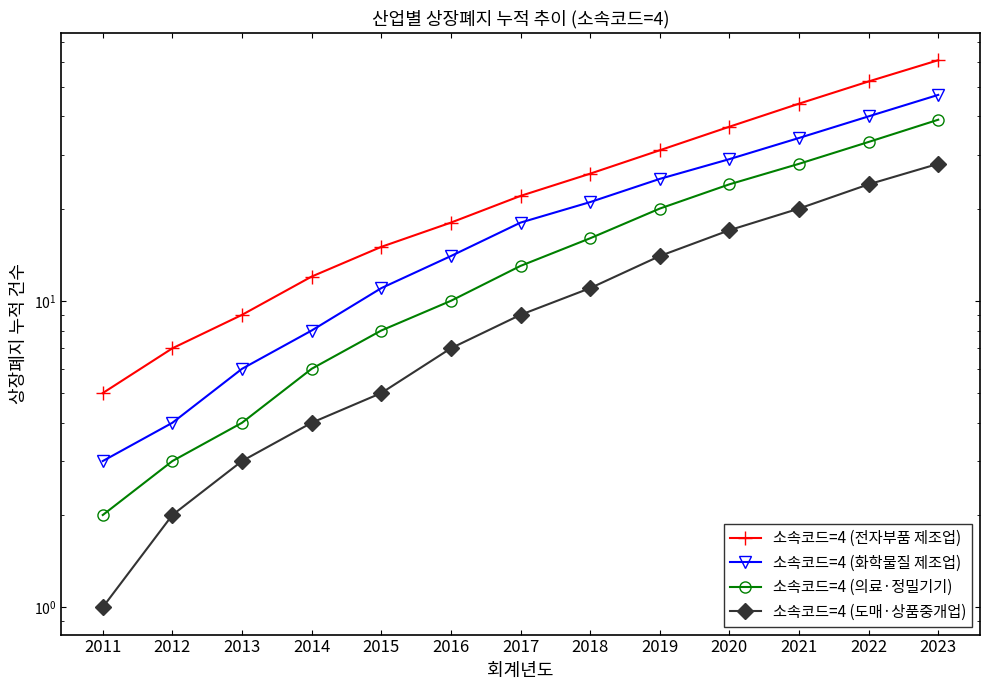

What is the value of the 소속코드=4 (도매·상품중개업) point at the 7th from the left?

9